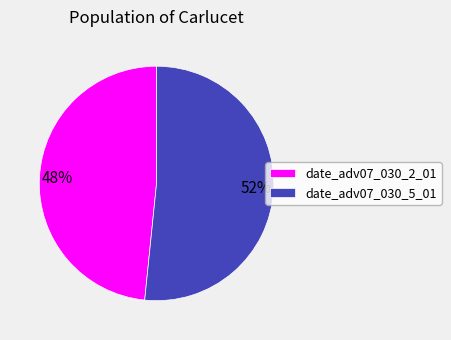

To the nearest percent, what percentage of the pie is date_adv07_030_5_01?

52%